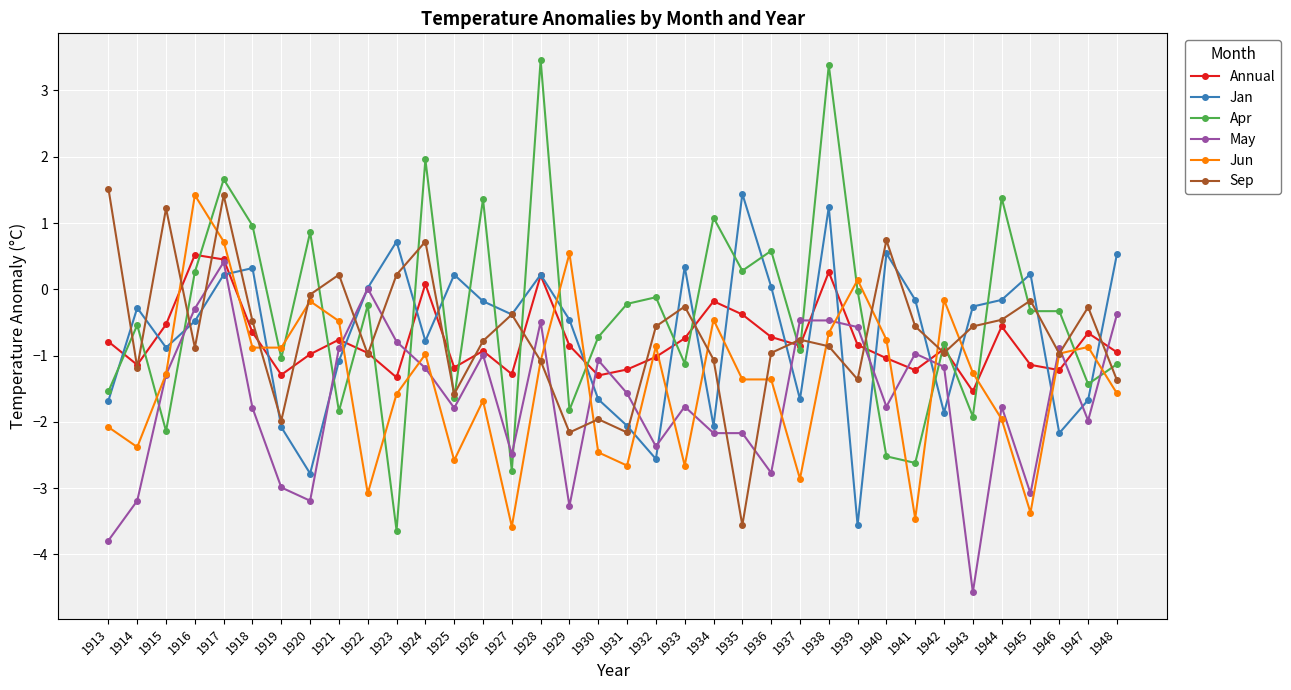

Which series has the largest total across all categories?

Apr